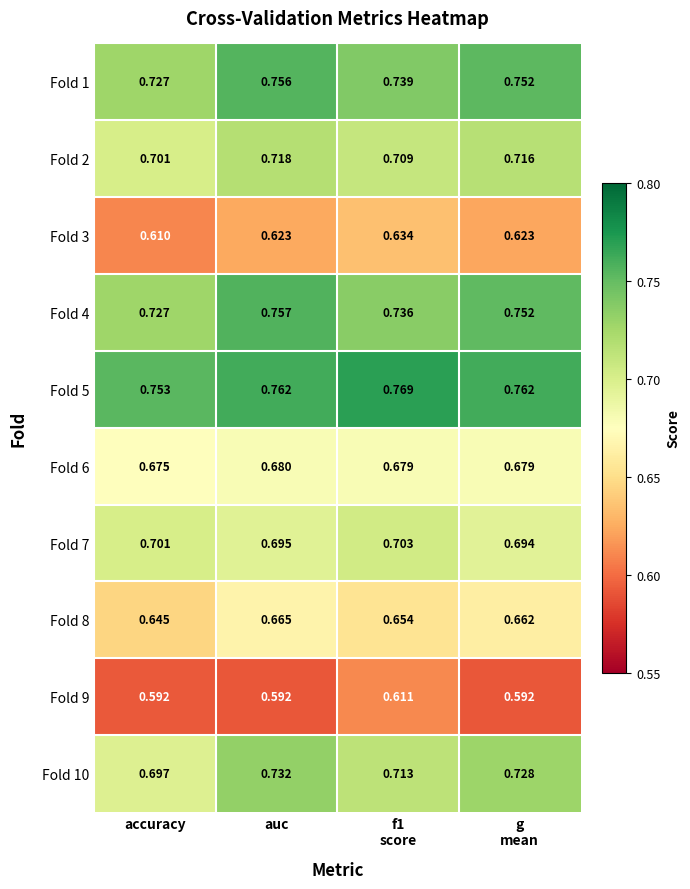

Which series has the largest total across all categories?

Fold 5